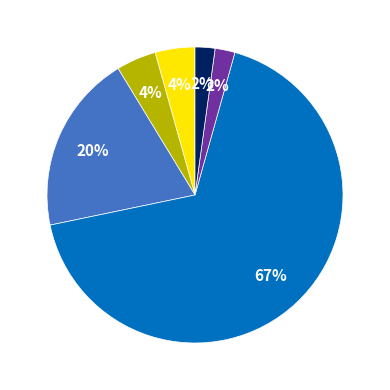

How many slices are in this pie chart?

6